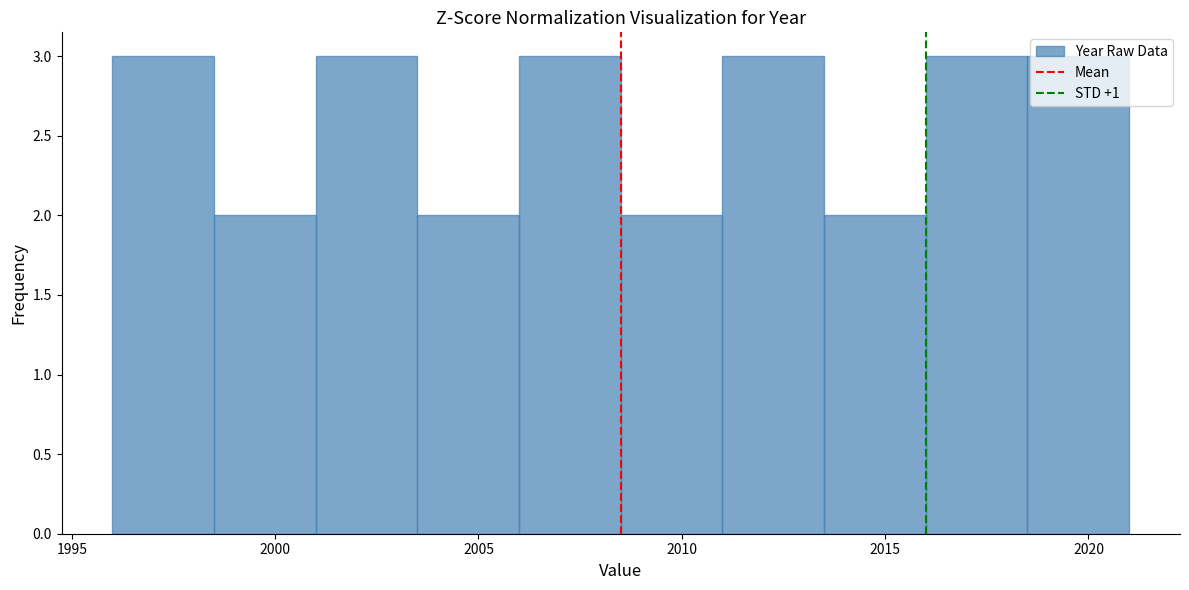

What is the height of the bar covering 2006.0 to 2008.5 on the x-axis? The values are not printed on the chart, so give them approximately, as read against the axis.

3